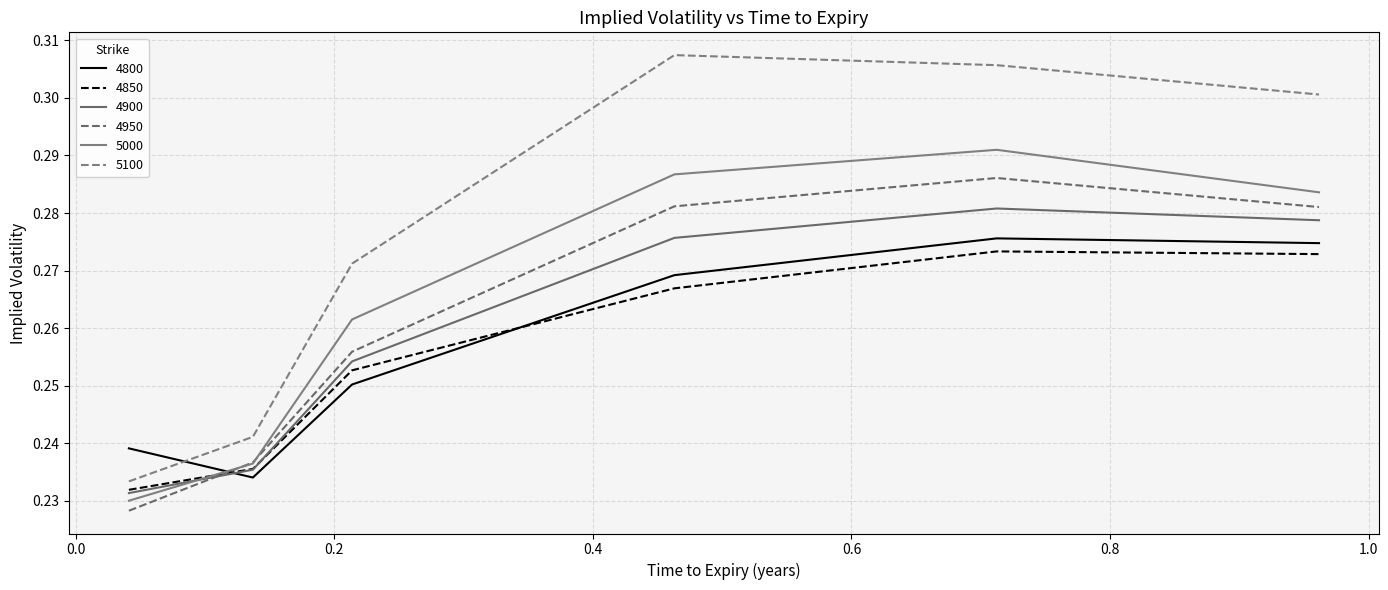

Is this an area chart (filled region under the line)?

No